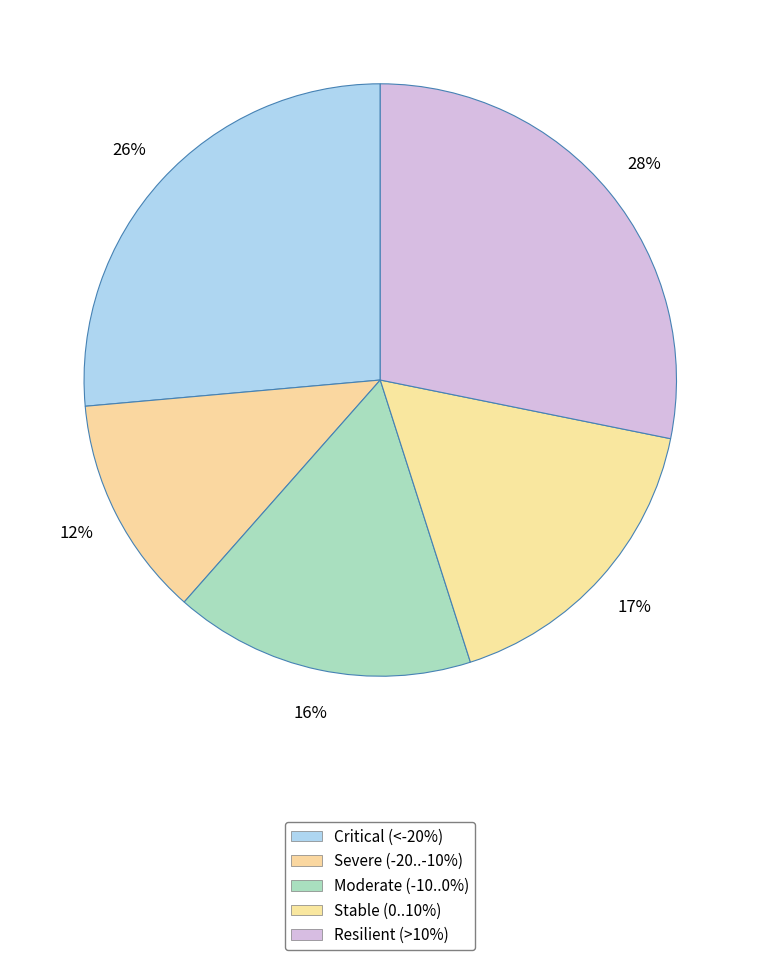

How many segments does this pie chart have?

5